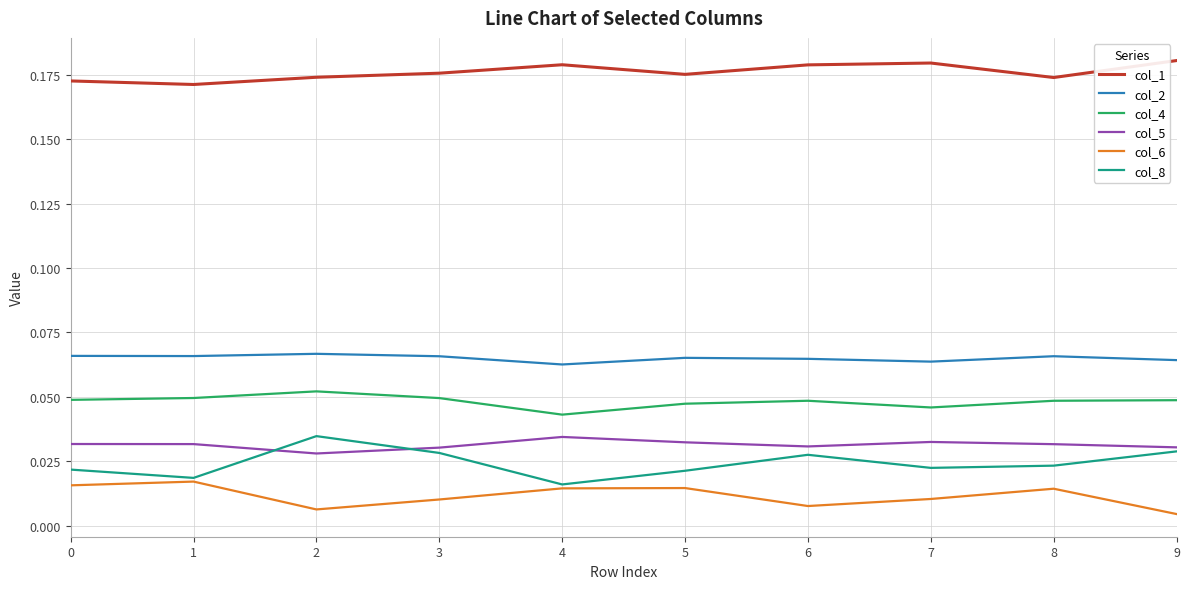

What is the total value across all series at 2?

0.4